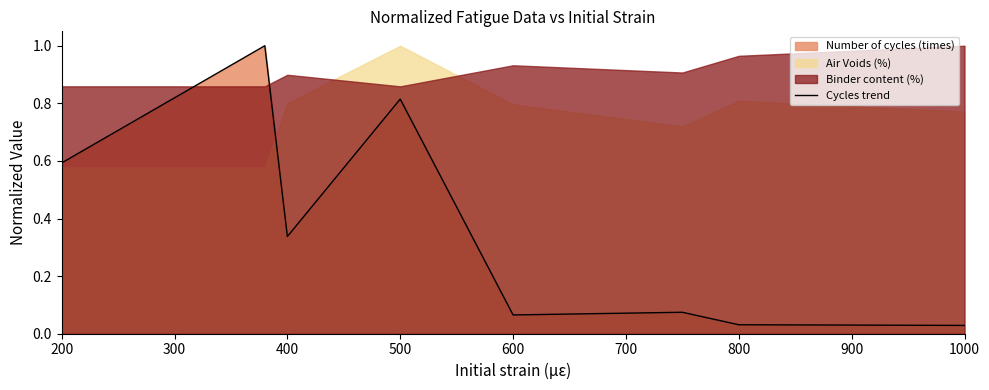

What is the difference between the maximum and minimum values?

1.0